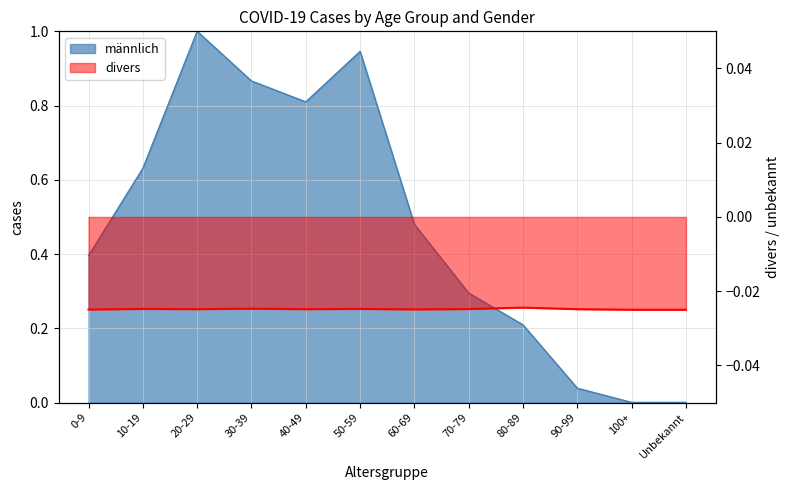

Which series has the largest range (max minus min)?

männlich